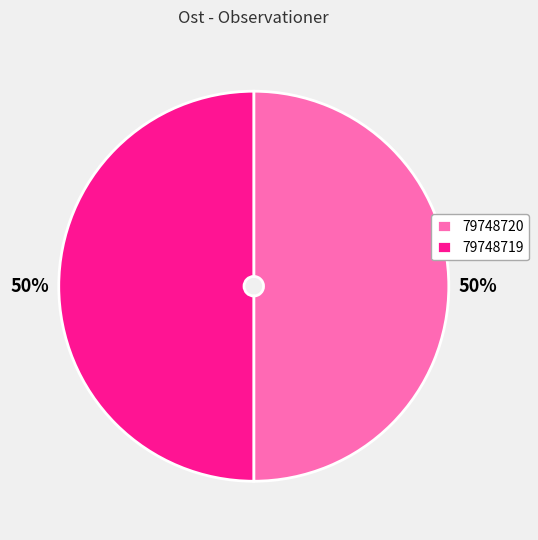

Approximately how many times larger is the value at 79748719 compared to 79748720?

1.0